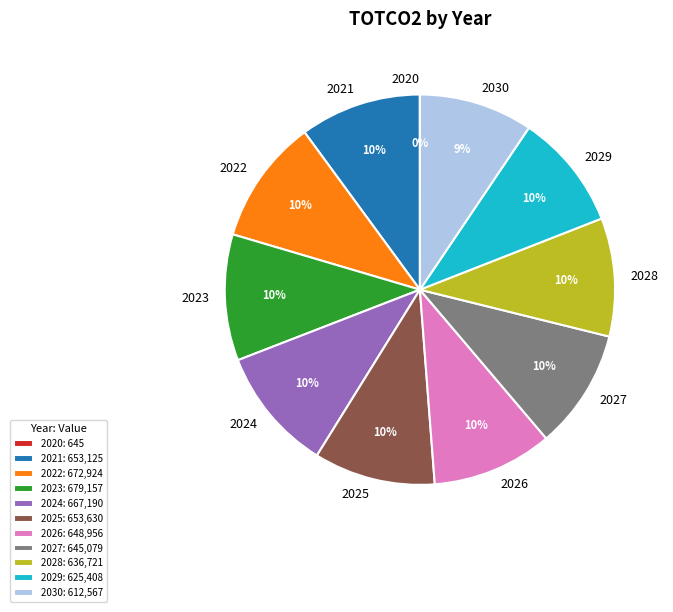

What percentage is the 2023 slice, to the nearest percent?

10%